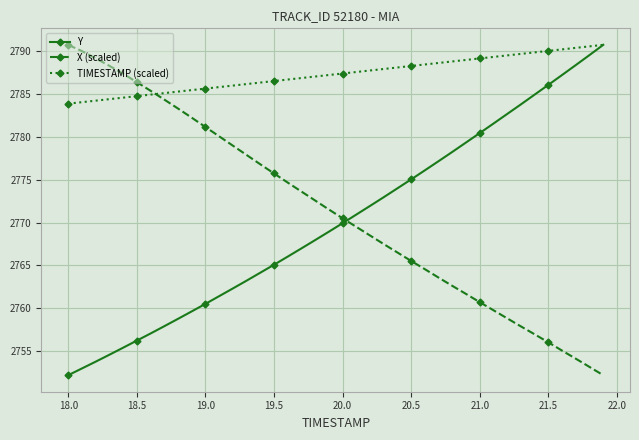

What is the value of the X (scaled) point at the 25th from the left?

2766.5